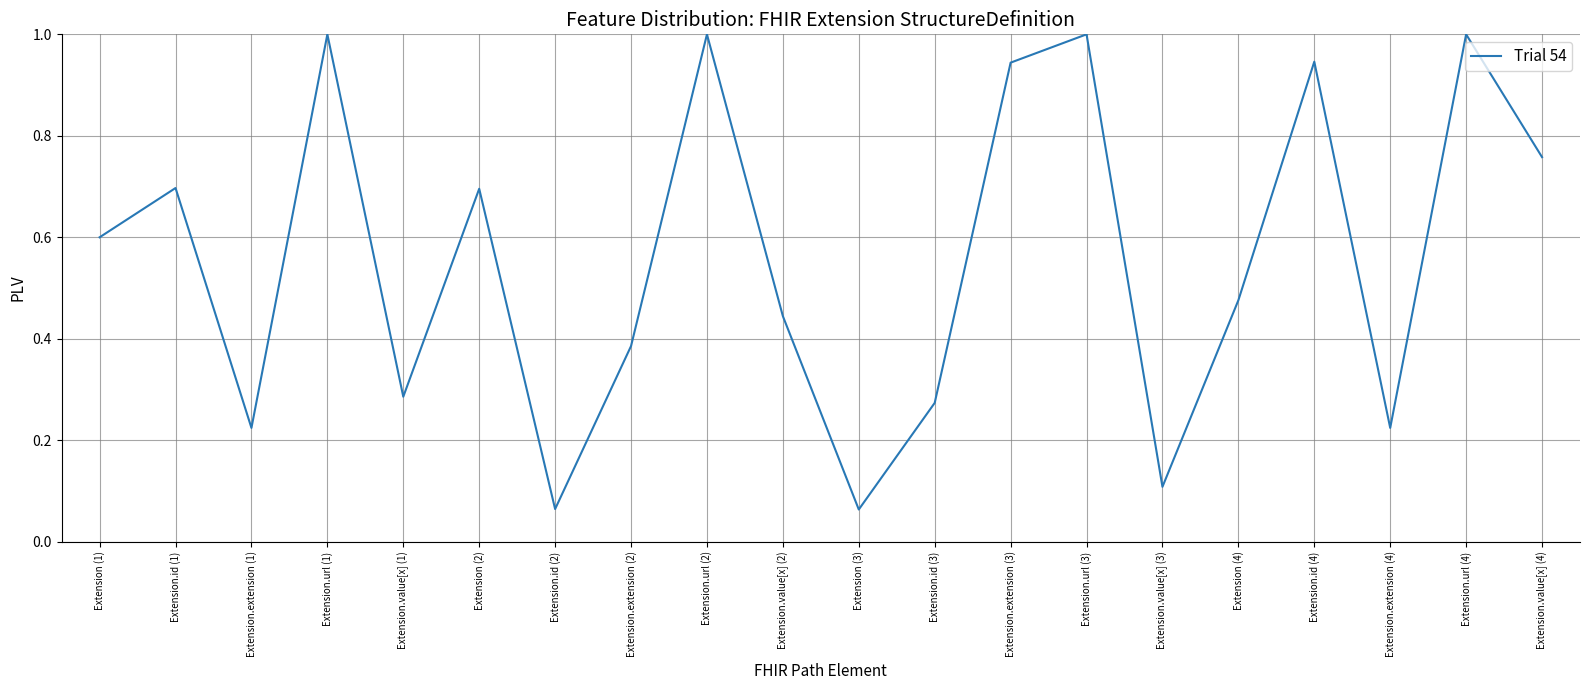

Where is the first local minimum?

Extension.extension (1)